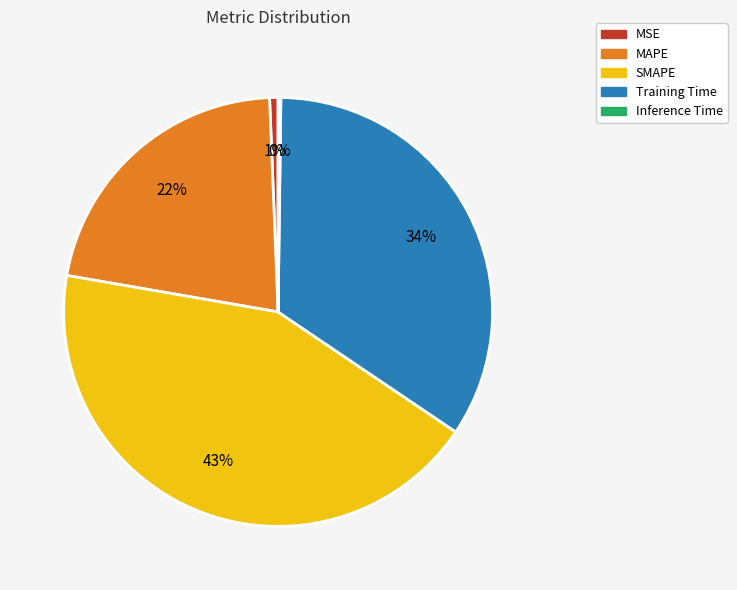

The MSE slice represents 12% of the pie. True or false?

False